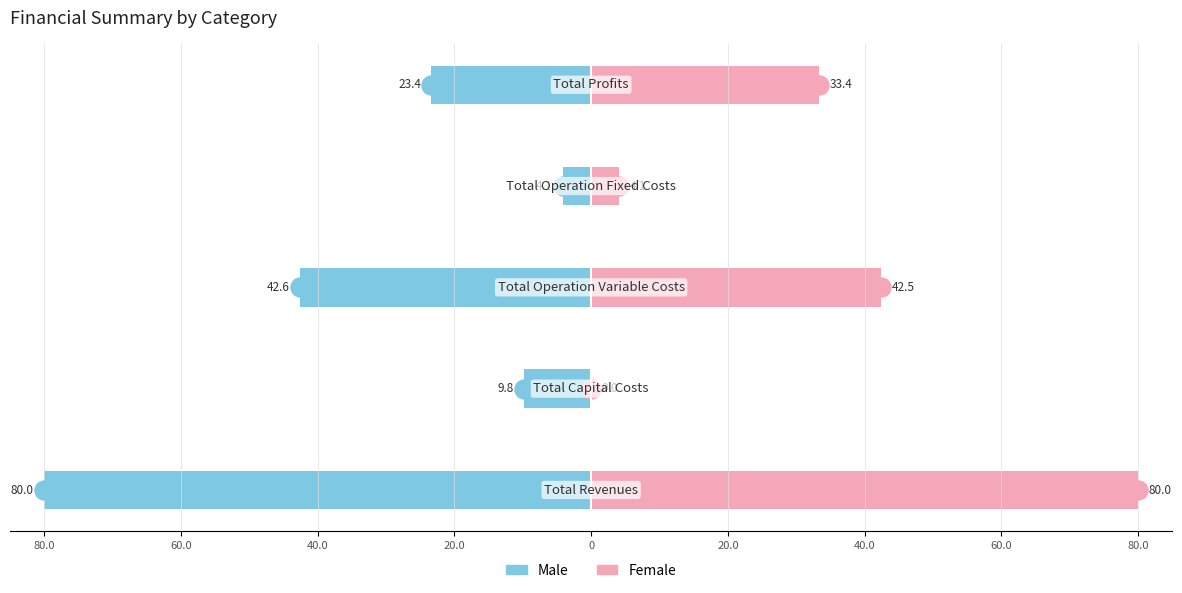

What is the difference between the maximum and minimum values in the Female series?

80.0